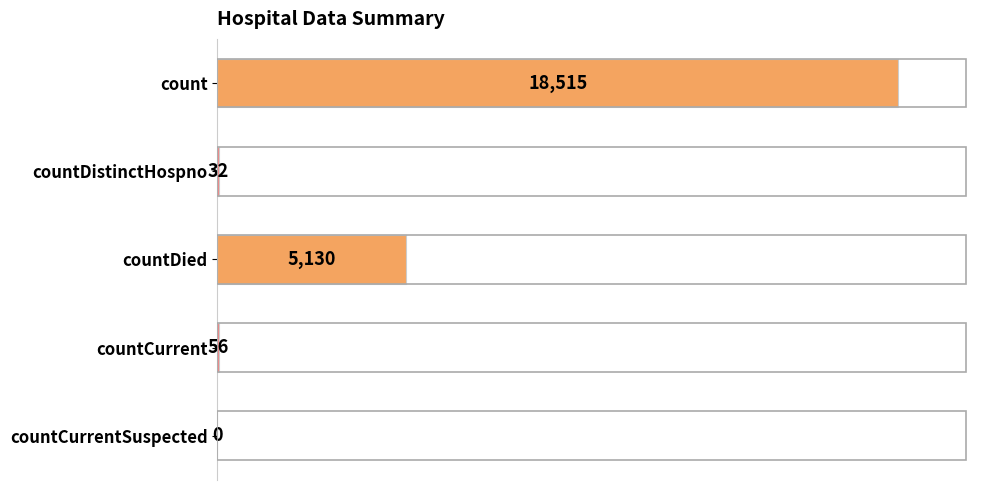

Is it true that the value at countCurrentSuspected is 0?

True